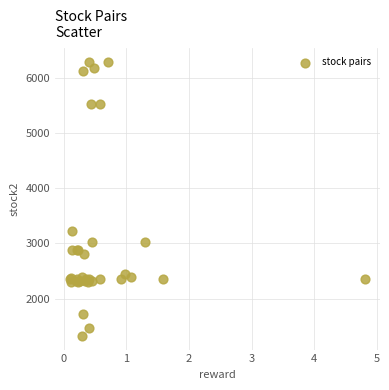

What Y value in the scatter plot is closest to 3805?

3231